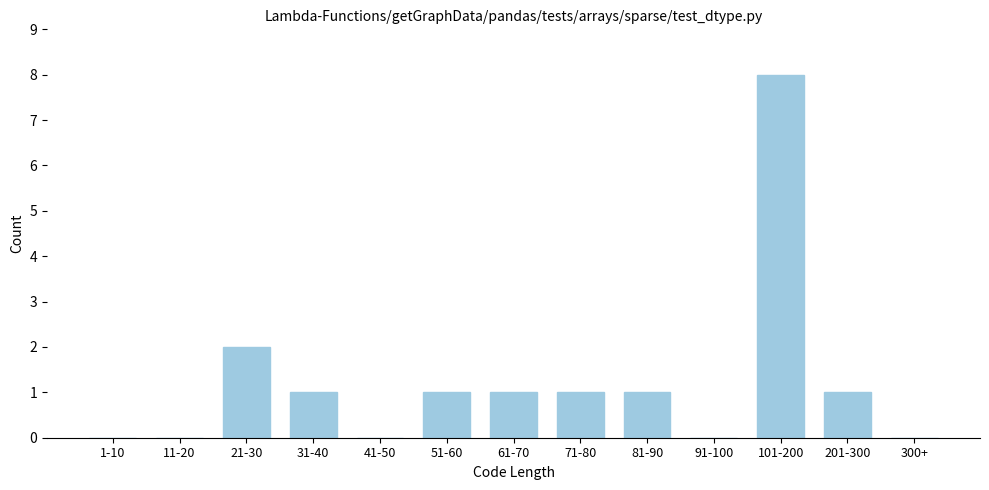

Reading right to left, list all the values displayed in this chart.

300+=0	201-300=1	101-200=8	91-100=0	81-90=1	71-80=1	61-70=1	51-60=1	41-50=0	31-40=1	21-30=2	11-20=0	1-10=0